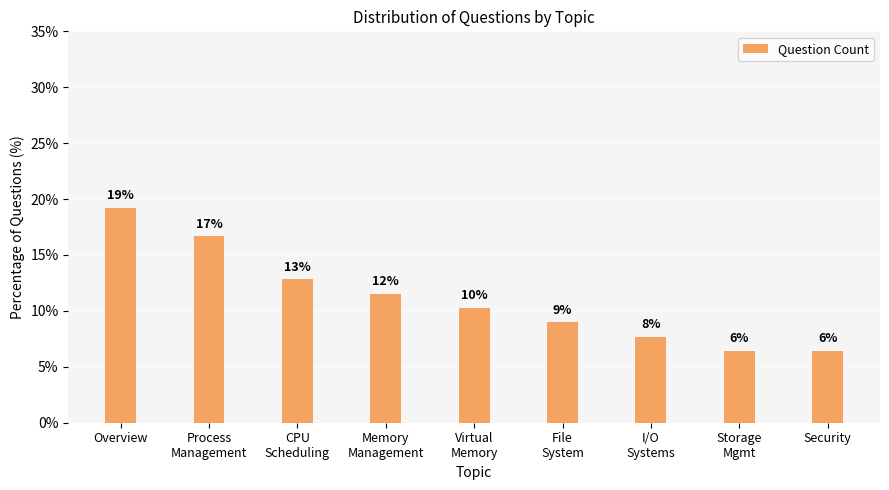

True or false: the data shows 11.5 at Memory
Management.

True